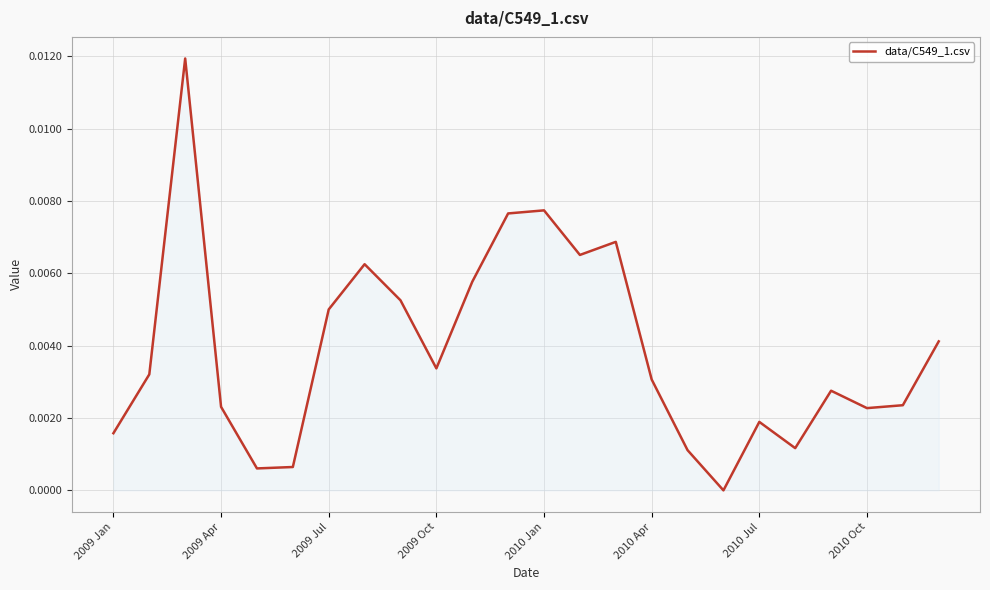

Which category has the lowest value across all series?

17